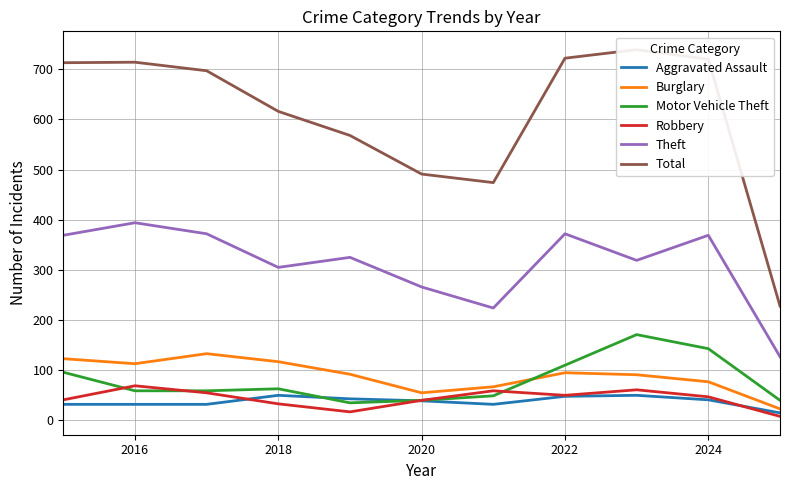

What is the maximum value for Total?

739